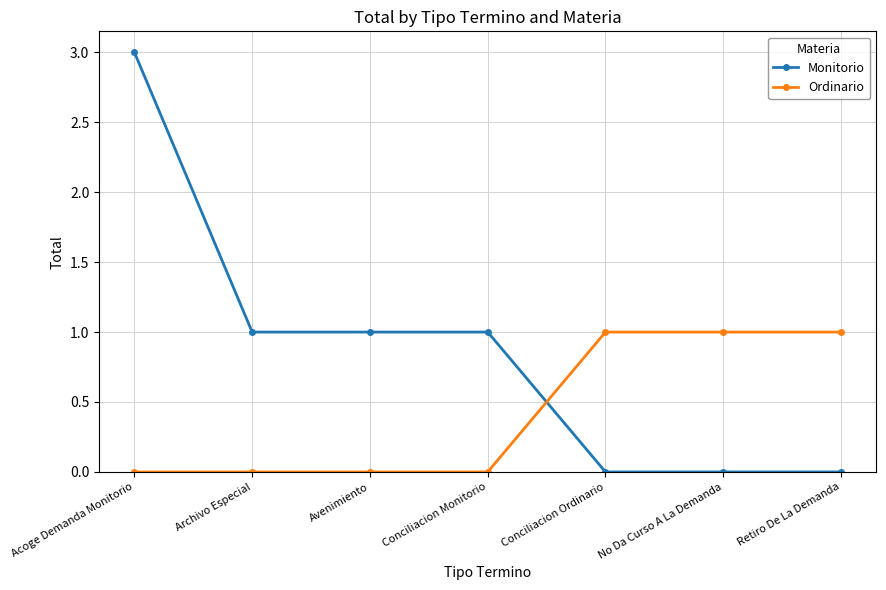

Which category has the highest value across all series?

Acoge Demanda Monitorio